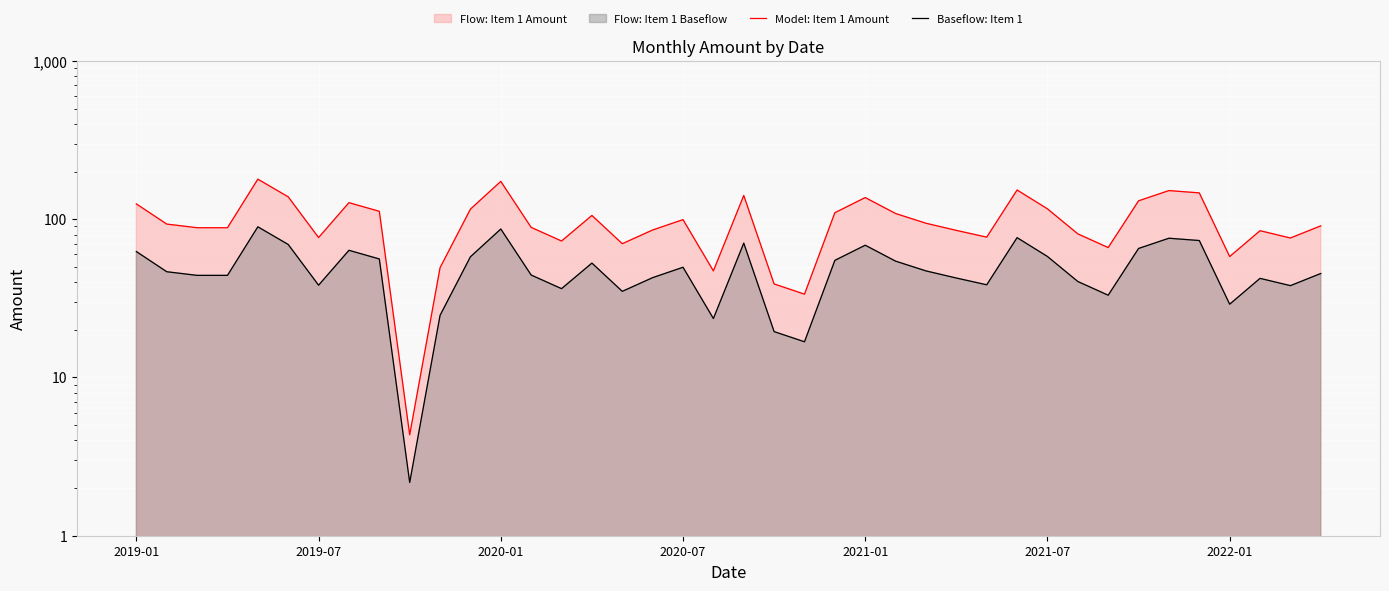

In Baseflow: Item 1, how many points are lower than both neighbors (excluding endpoints)?

10